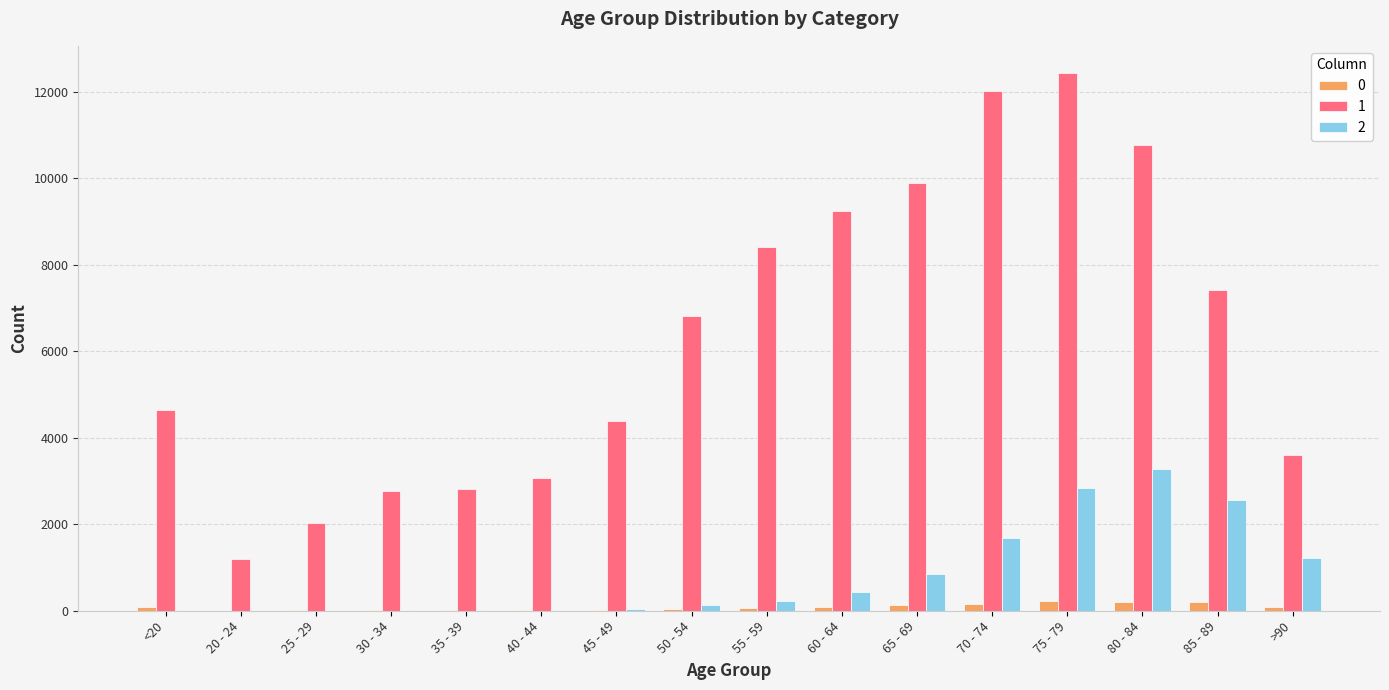

Between 55 - 59 and 85 - 89, which series saw the biggest shift?

2